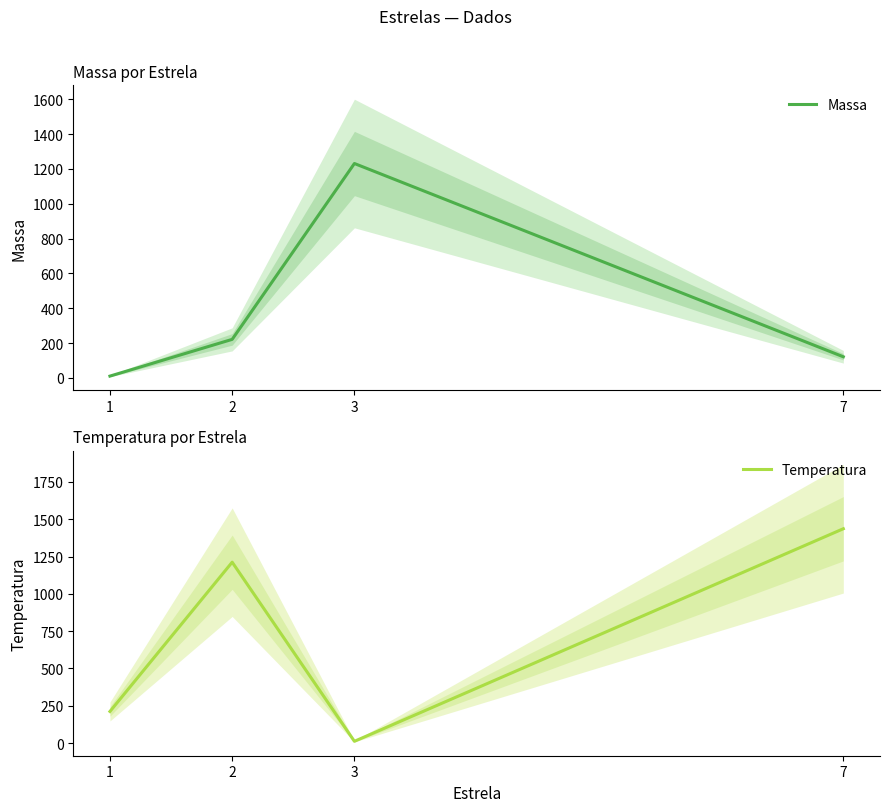

How many values in the Temperatura series exceed 1212?

2